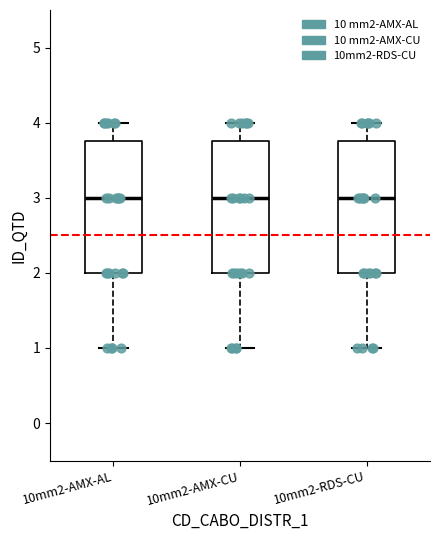

Reading left to right, read every box against the y-axis: the position of its median line, the range the box covers, and the ends of its whiskers. The values are not printed on the chart, so give them approximately, as read against the axis.

10mm2-AMX-AL: median 3.0, box 2.0 to 3.8, whiskers 1.0 to 4.0
10mm2-AMX-CU: median 3.0, box 2.0 to 3.8, whiskers 1.0 to 4.0
10mm2-RDS-CU: median 3.0, box 2.0 to 3.8, whiskers 1.0 to 4.0